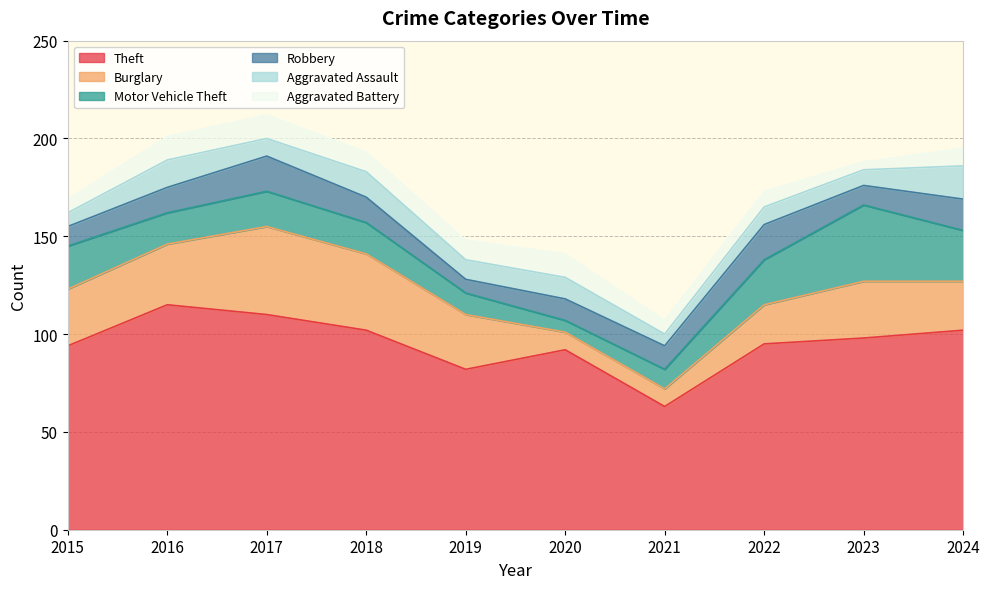

In Motor Vehicle Theft, how many points are lower than both neighbors (excluding endpoints)?

2